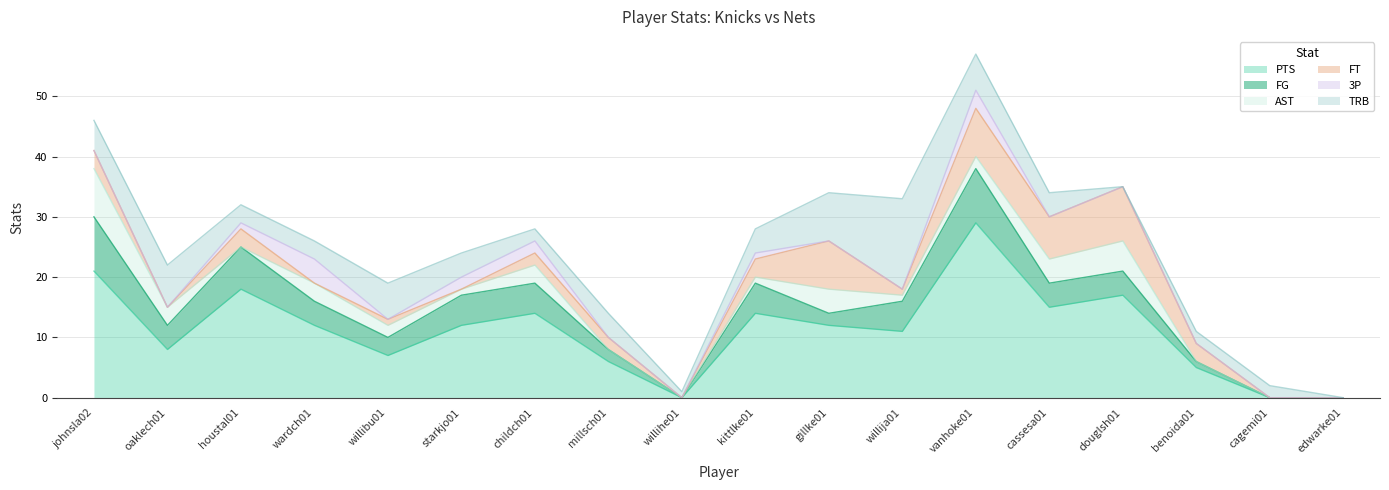

Reading left to right, extract all data points from this chart.

PTS: johnsla02=21	oaklech01=8	houstal01=18	wardch01=12	willibu01=7	starkjo01=12	childch01=14	millsch01=6	willihe01=0	kittlke01=14	gillke01=12	willija01=11	vanhoke01=29	cassesa01=15	douglsh01=17	benoida01=5	cagemi01=0	edwarke01=0
FG: johnsla02=9	oaklech01=4	houstal01=7	wardch01=4	willibu01=3	starkjo01=5	childch01=5	millsch01=2	willihe01=0	kittlke01=5	gillke01=2	willija01=5	vanhoke01=9	cassesa01=4	douglsh01=4	benoida01=1	cagemi01=0	edwarke01=0
AST: johnsla02=8	oaklech01=3	houstal01=0	wardch01=3	willibu01=2	starkjo01=1	childch01=3	millsch01=0	willihe01=0	kittlke01=1	gillke01=4	willija01=1	vanhoke01=2	cassesa01=4	douglsh01=5	benoida01=0	cagemi01=0	edwarke01=0
FT: johnsla02=3	oaklech01=0	houstal01=3	wardch01=0	willibu01=1	starkjo01=0	childch01=2	millsch01=2	willihe01=0	kittlke01=3	gillke01=8	willija01=1	vanhoke01=8	cassesa01=7	douglsh01=9	benoida01=3	cagemi01=0	edwarke01=0
3P: johnsla02=0	oaklech01=0	houstal01=1	wardch01=4	willibu01=0	starkjo01=2	childch01=2	millsch01=0	willihe01=0	kittlke01=1	gillke01=0	willija01=0	vanhoke01=3	cassesa01=0	douglsh01=0	benoida01=0	cagemi01=0	edwarke01=0
TRB: johnsla02=5	oaklech01=7	houstal01=3	wardch01=3	willibu01=6	starkjo01=4	childch01=2	millsch01=4	willihe01=1	kittlke01=4	gillke01=8	willija01=15	vanhoke01=6	cassesa01=4	douglsh01=0	benoida01=2	cagemi01=2	edwarke01=0